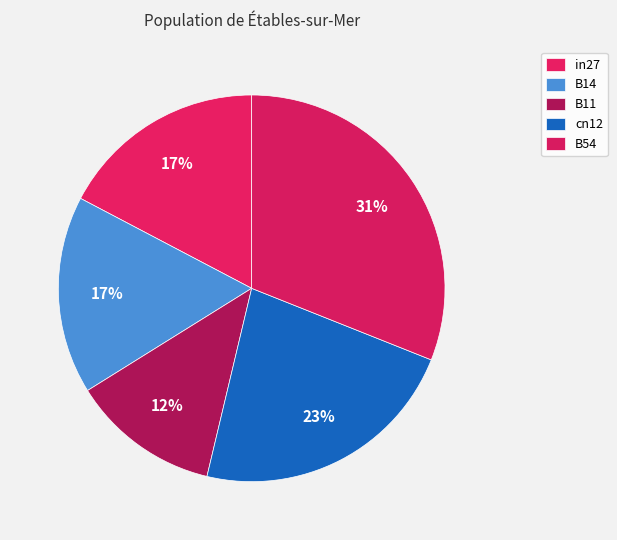

What percentage is NOT represented by cn12?

77.3%